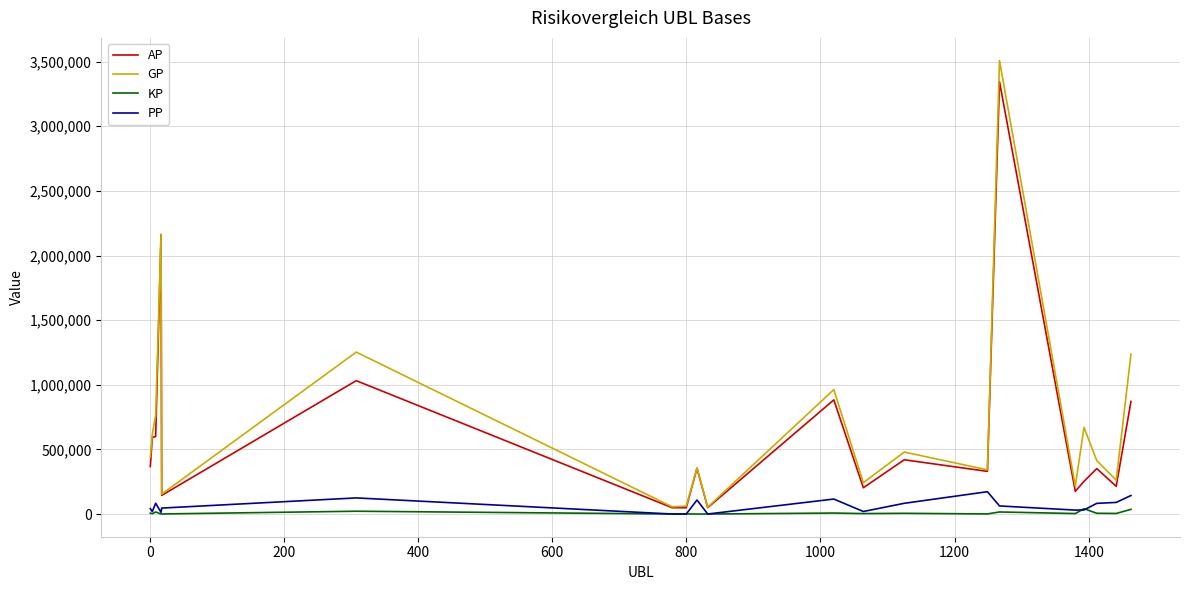

What is the maximum value shown in the chart?

3508438.0